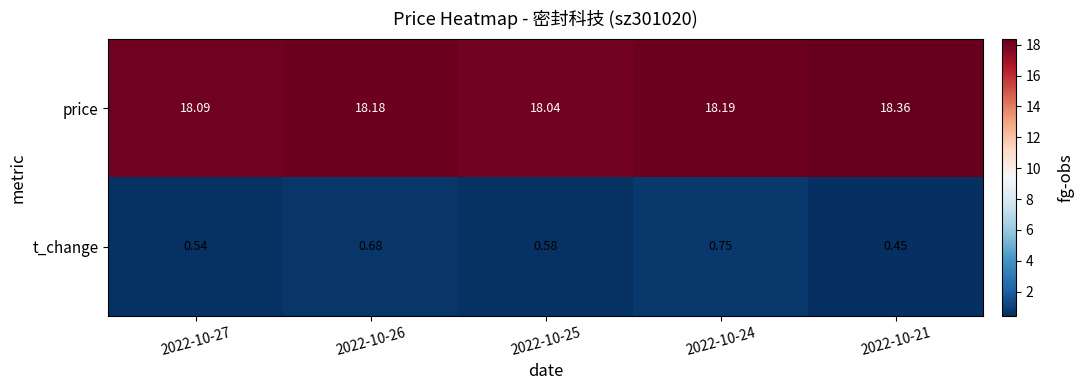

How many data points does each series have?

5